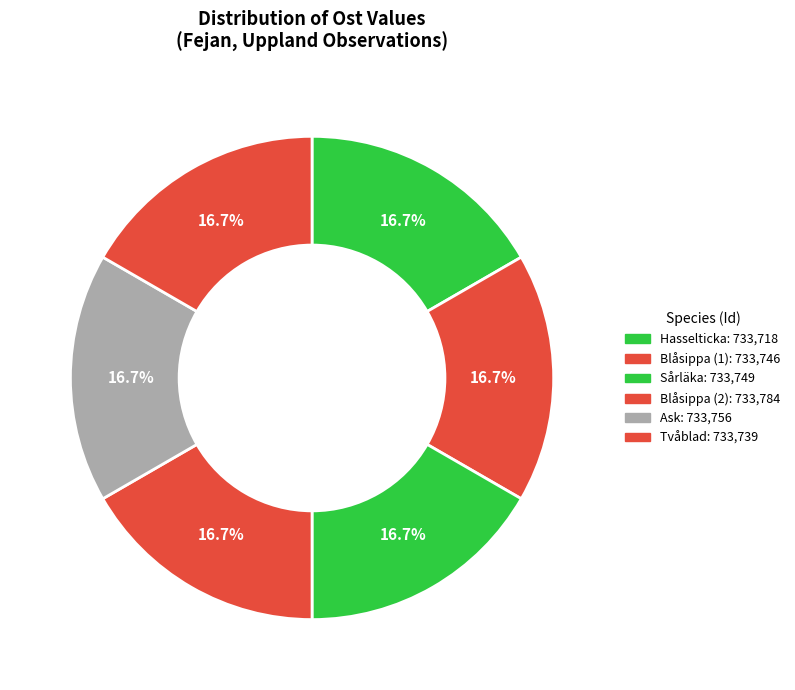

How many slices are in this pie chart?

6